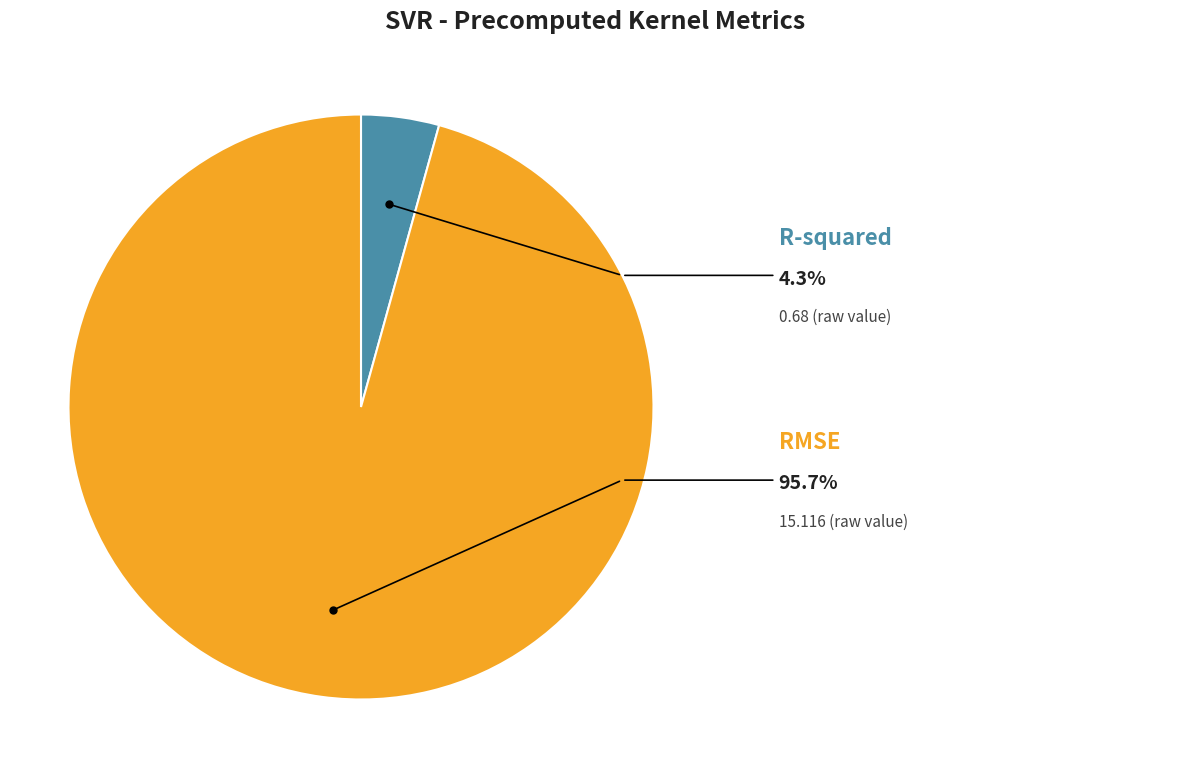

Count the number of slices in the pie.

2